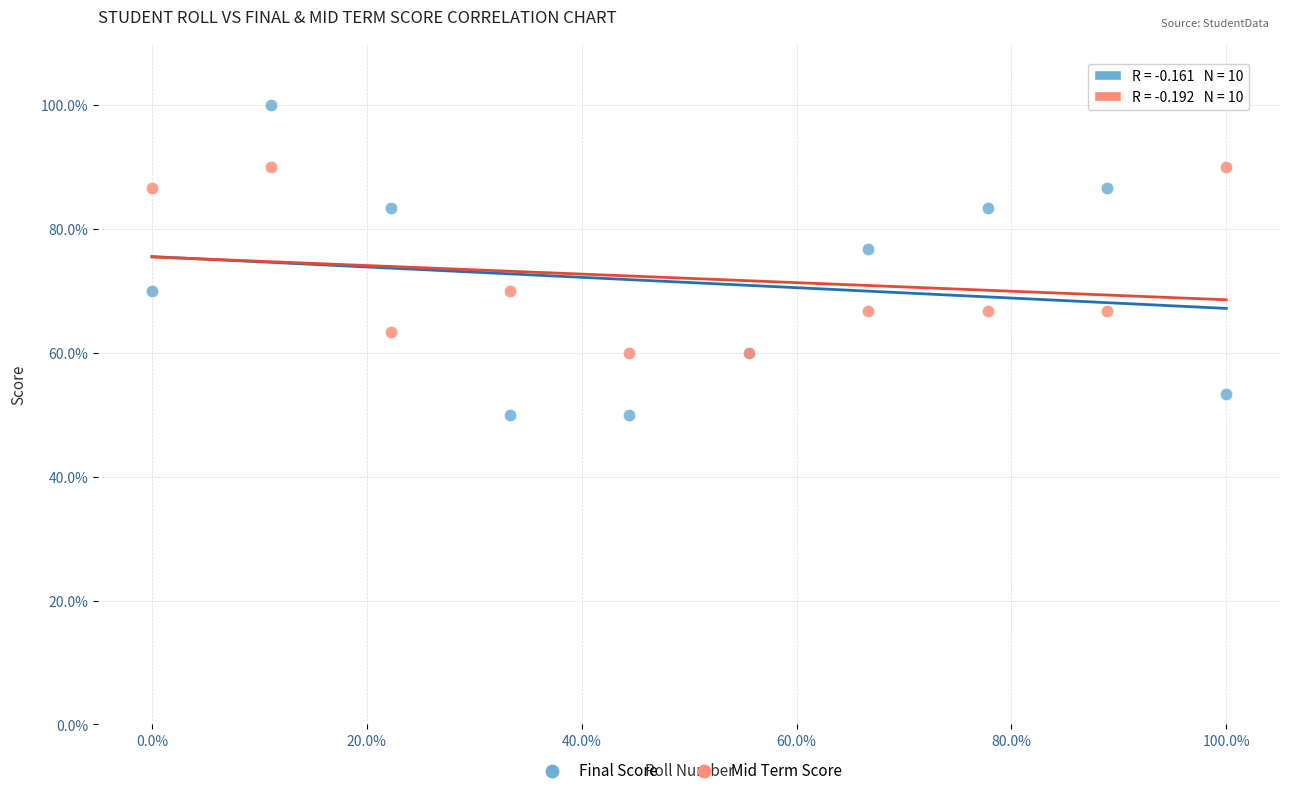

Which series contains the highest Y value?

Final Score